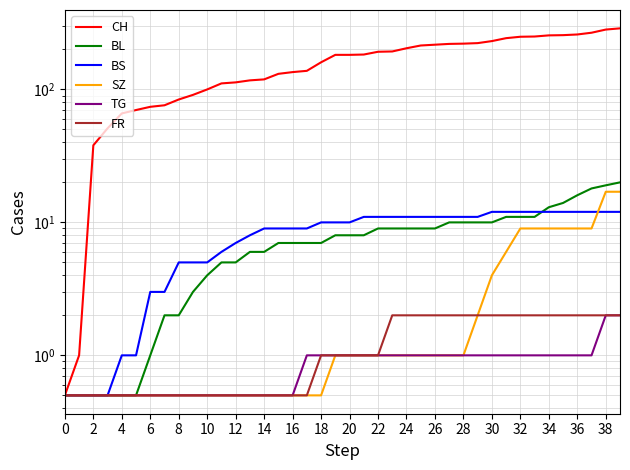

True or false: BL and TG intersect in this chart.

False